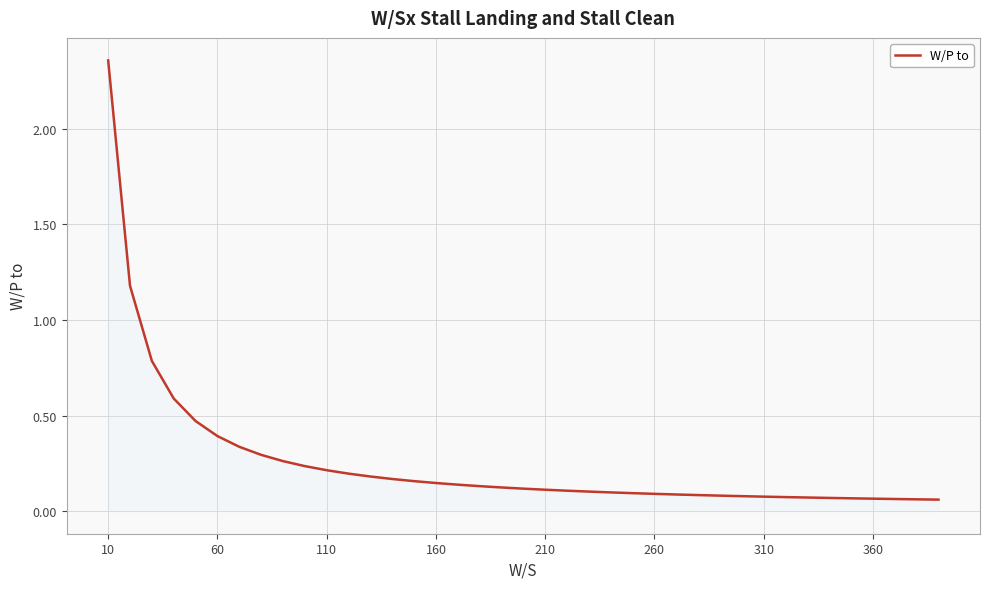

What is the difference between the maximum and minimum values?

2.3